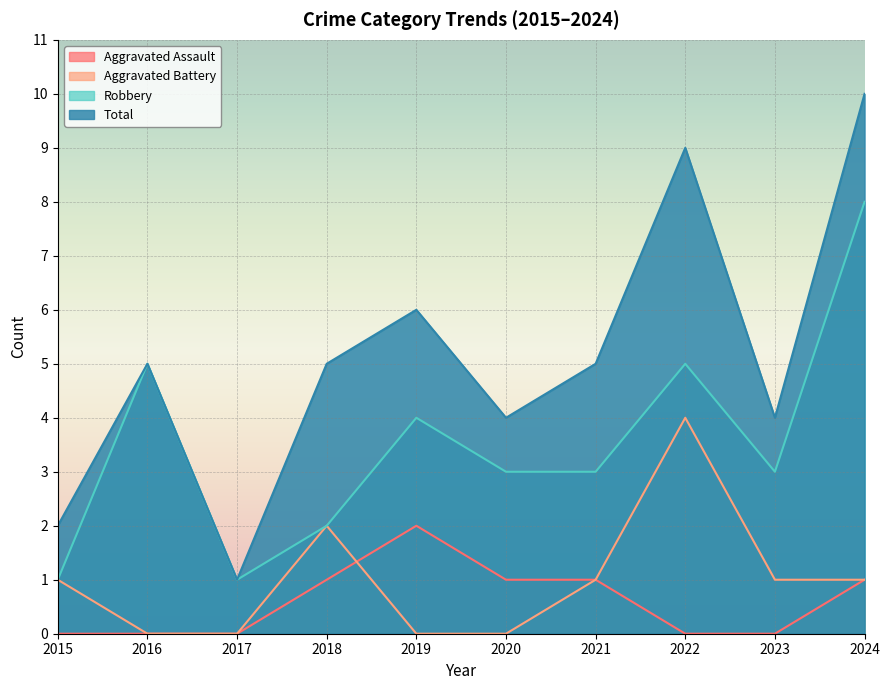

List the series in order of their peak value, highest first.

Total, Robbery, Aggravated Battery, Aggravated Assault